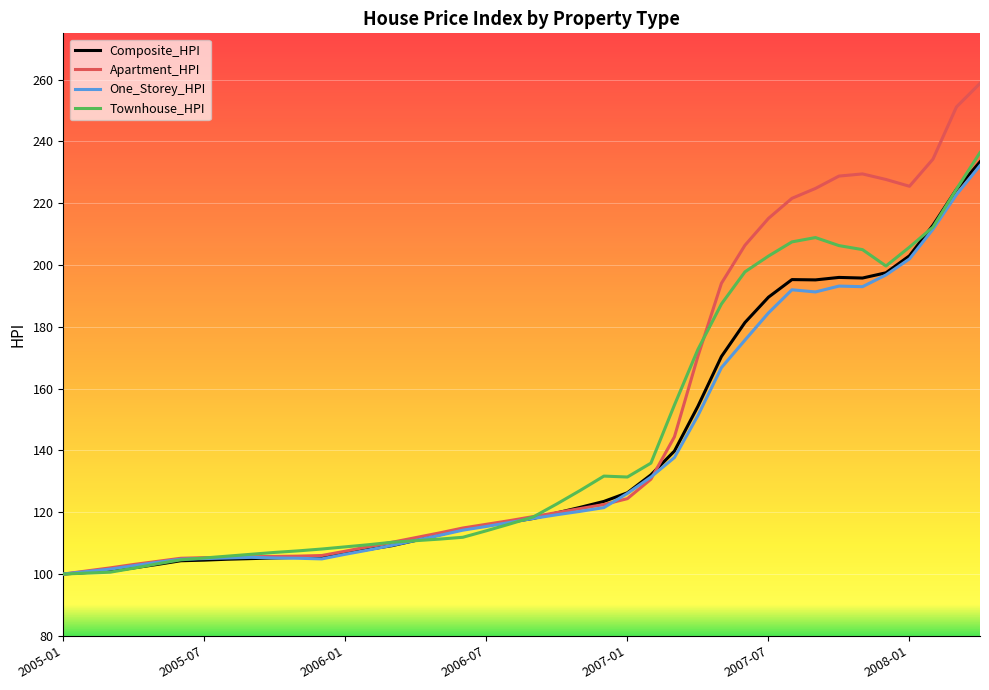

Which series has the largest range (max minus min)?

Apartment_HPI